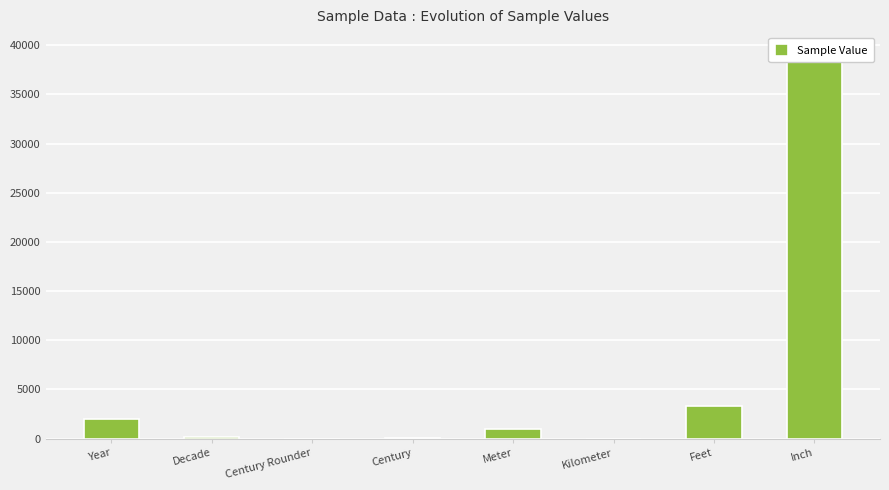

How many values are below 1000?

4